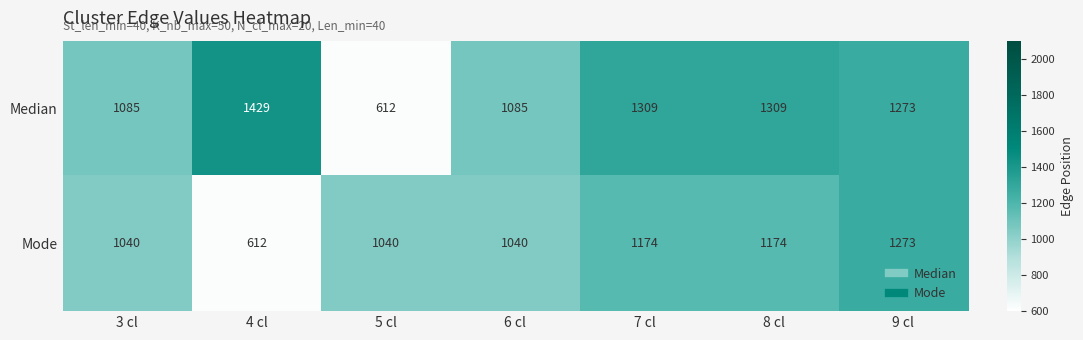

Which label corresponds to the largest value in the chart?

4 cl